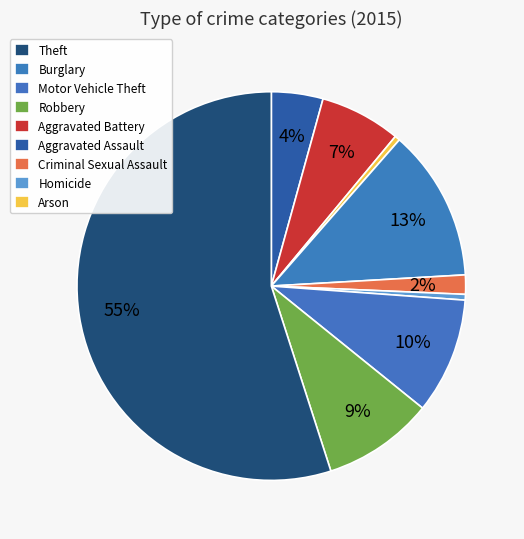

To the nearest percent, what is the difference between the largest and smallest slice percentages?

55%